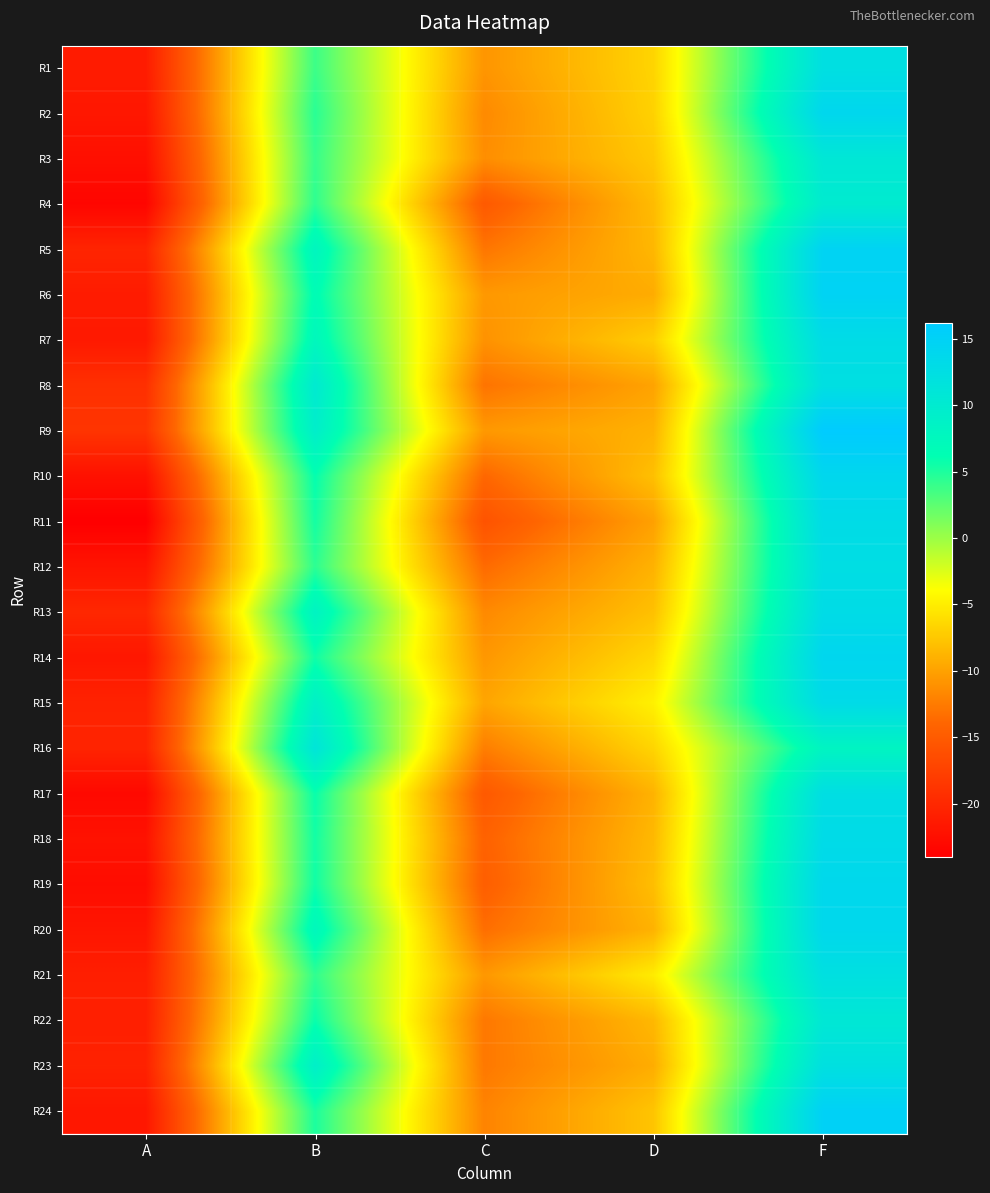

Which label corresponds to the largest value in the chart?

F